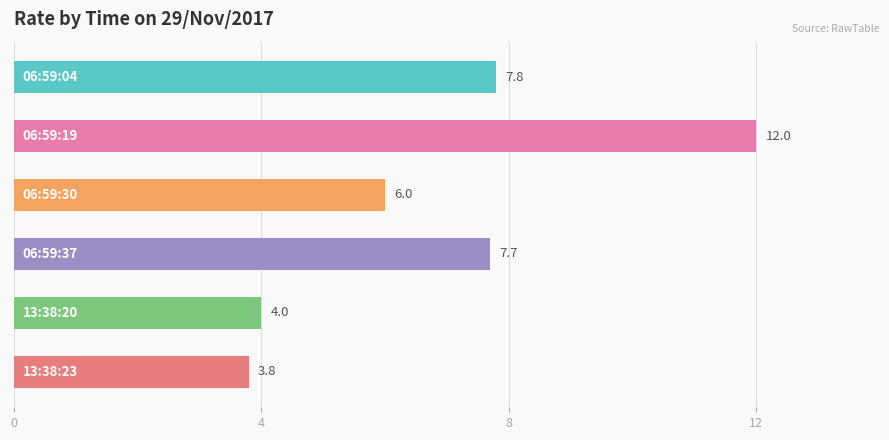

What is the value of the 6th bar from the top?

3.8